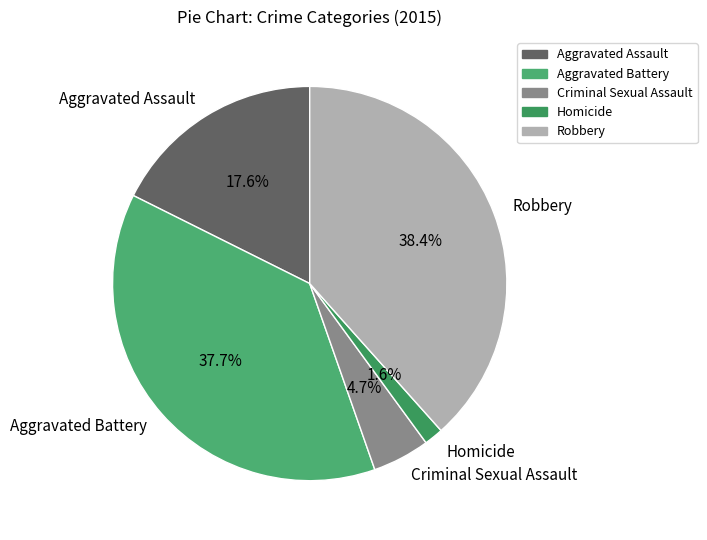

To the nearest percent, what is the combined percentage of Criminal Sexual Assault and Aggravated Assault?

22%